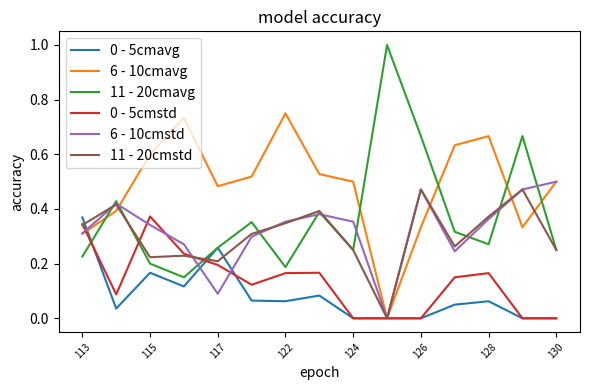

After their last crossing, which series has the higher values: 11 - 20cmavg or 6 - 10cmavg?

6 - 10cmavg